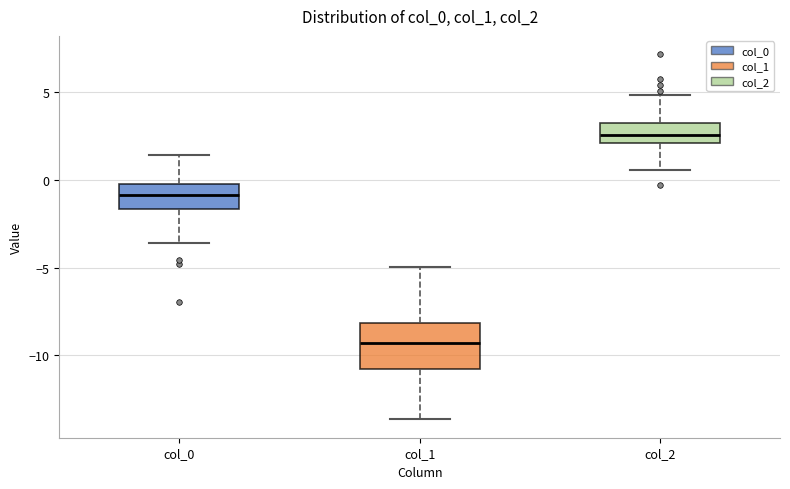

Which box has the highest median line?

col_2